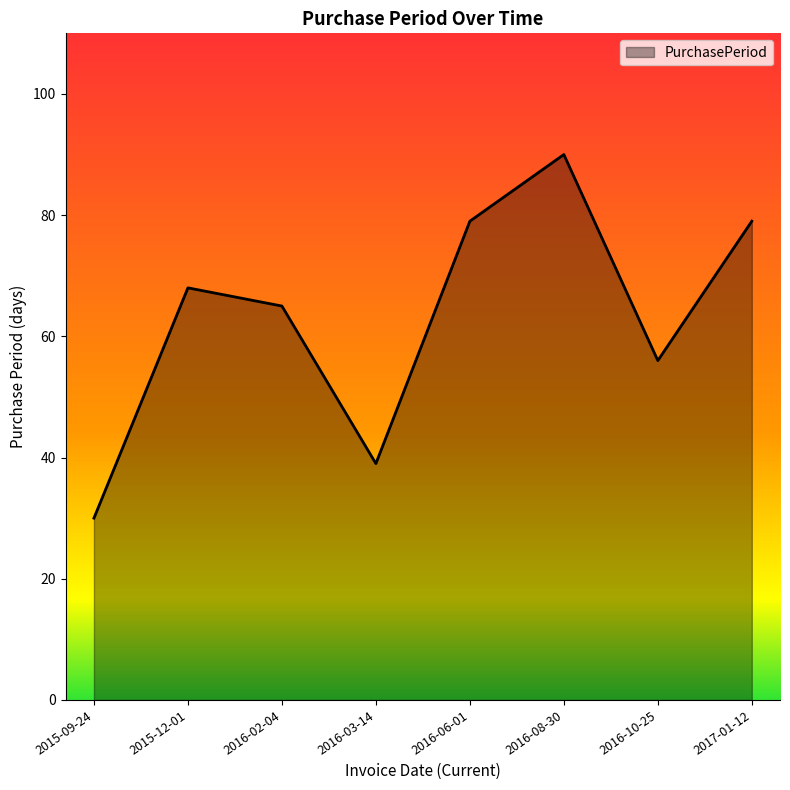

Which has a higher value, 2017-01-12 or 2016-03-14?

2017-01-12